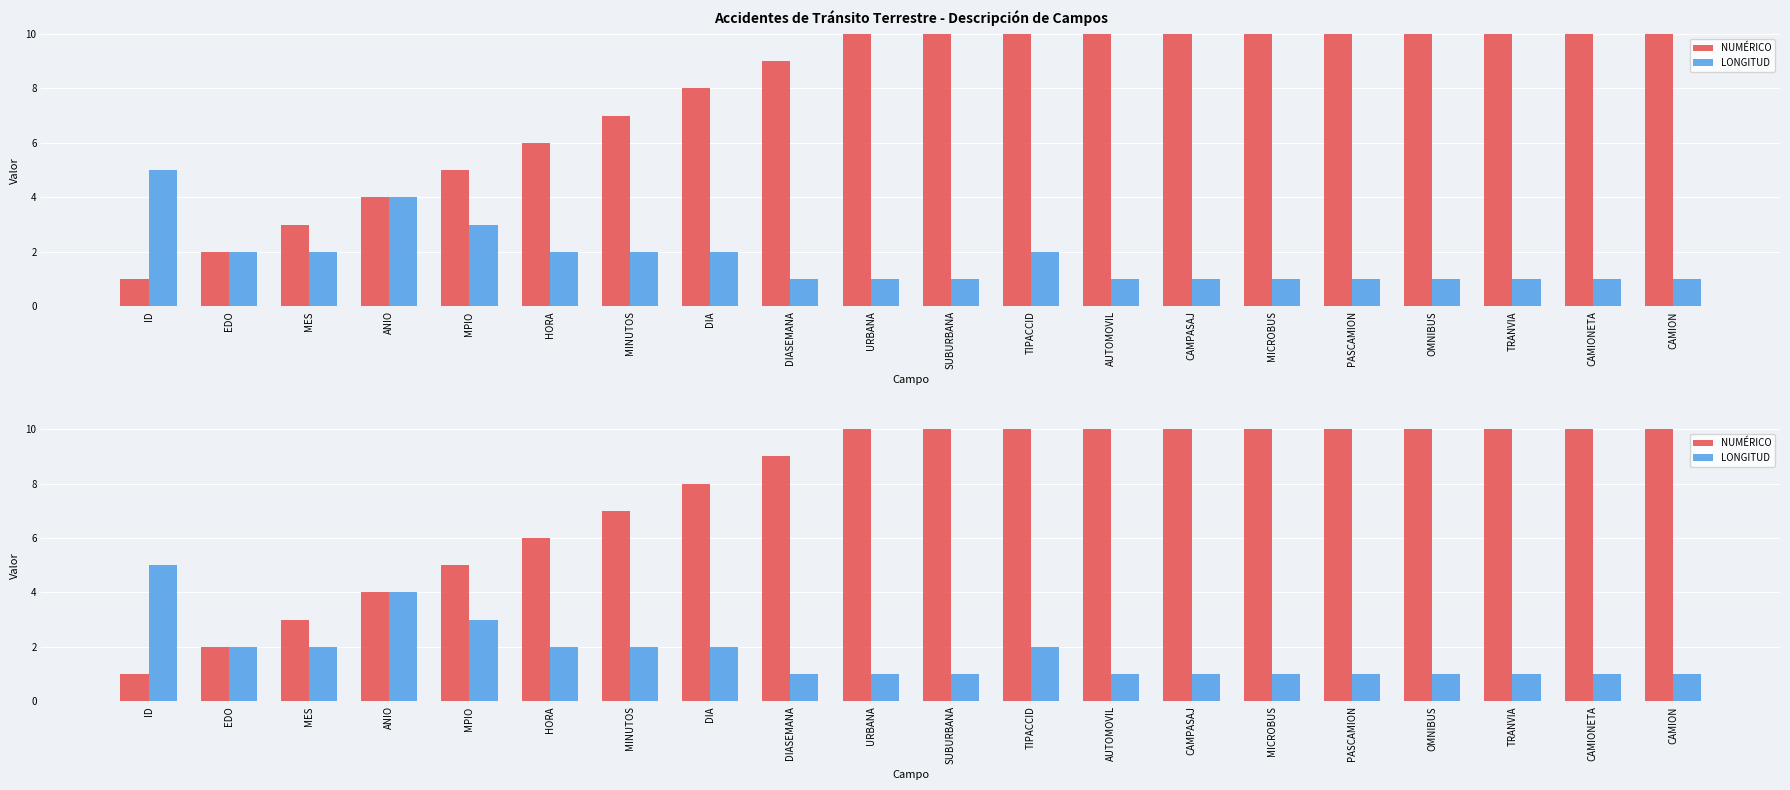

Between MES and MPIO, which series saw the biggest shift?

NUMÉRICO